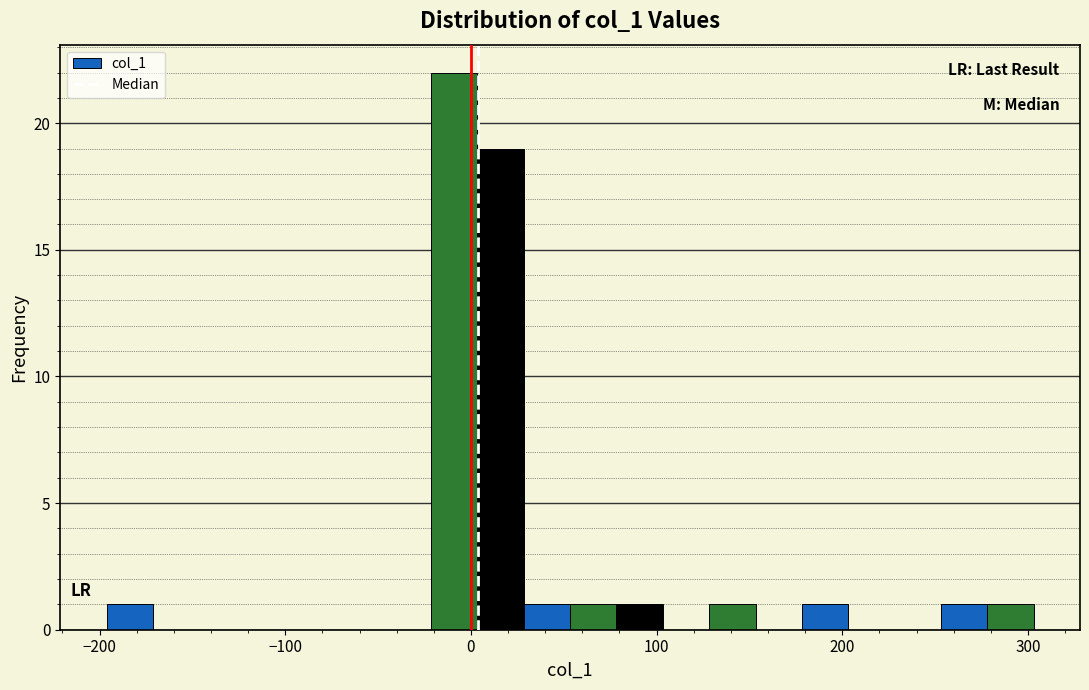

Around what value on the x-axis is the tallest bar? Give the approximate position of its centre, as read against the axis.

-10